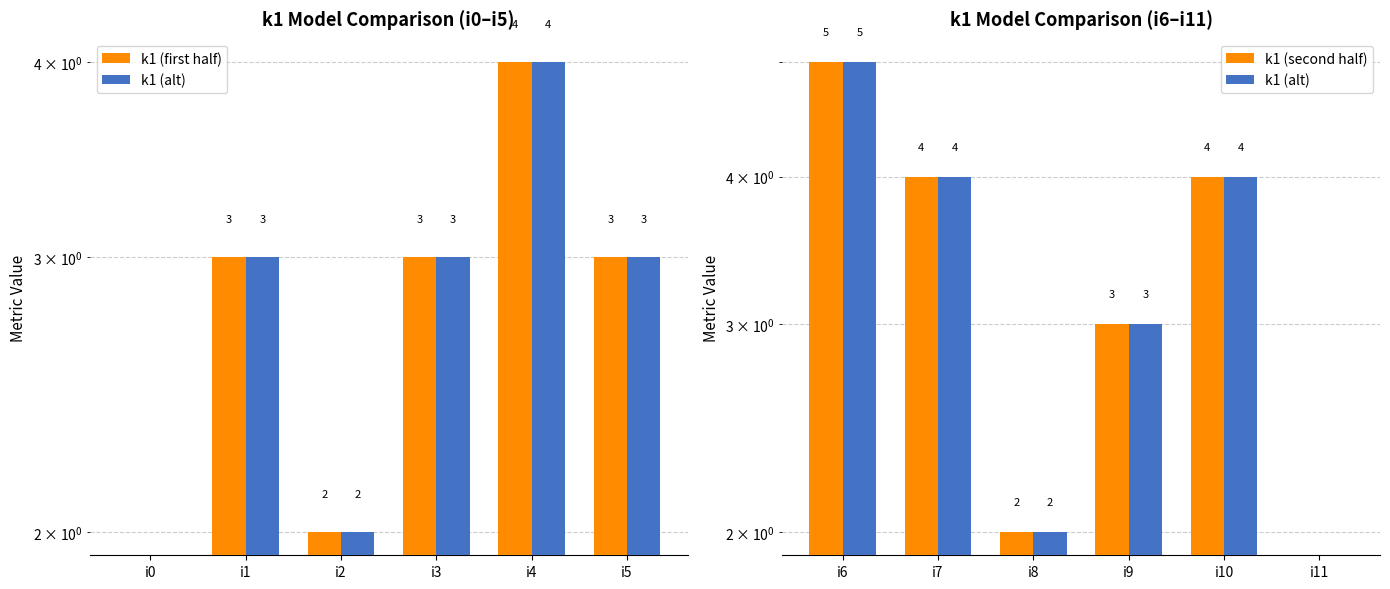

How many data points in k1 (second half) are above 4?

1